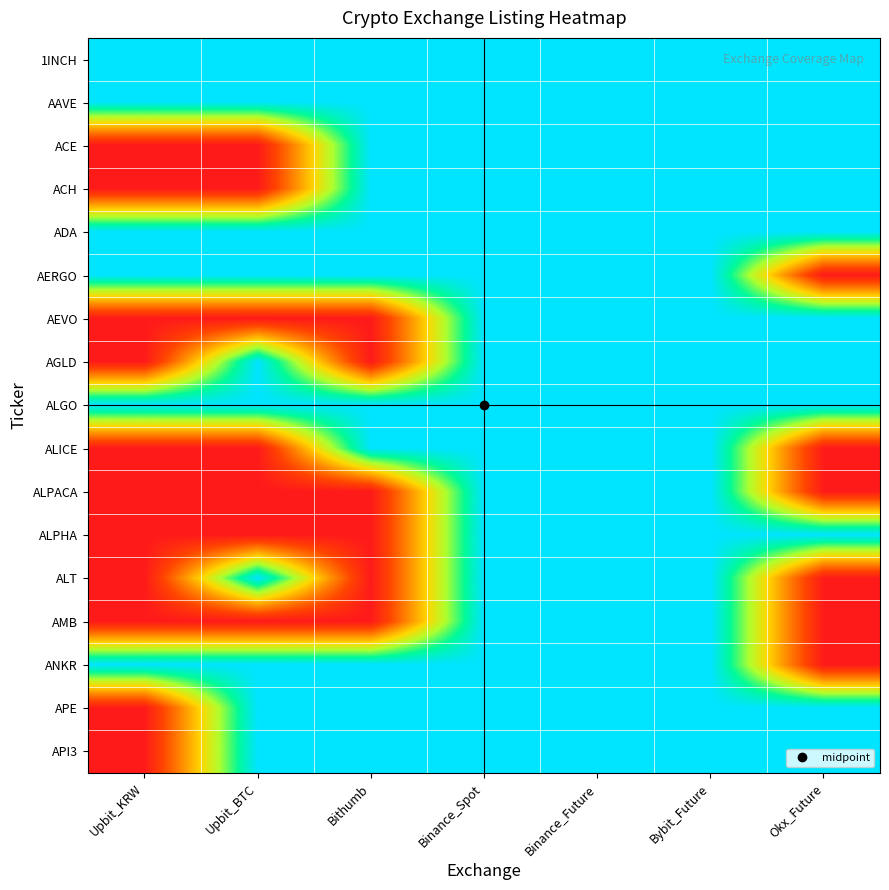

At how many categories does at least one series exceed 0?

7